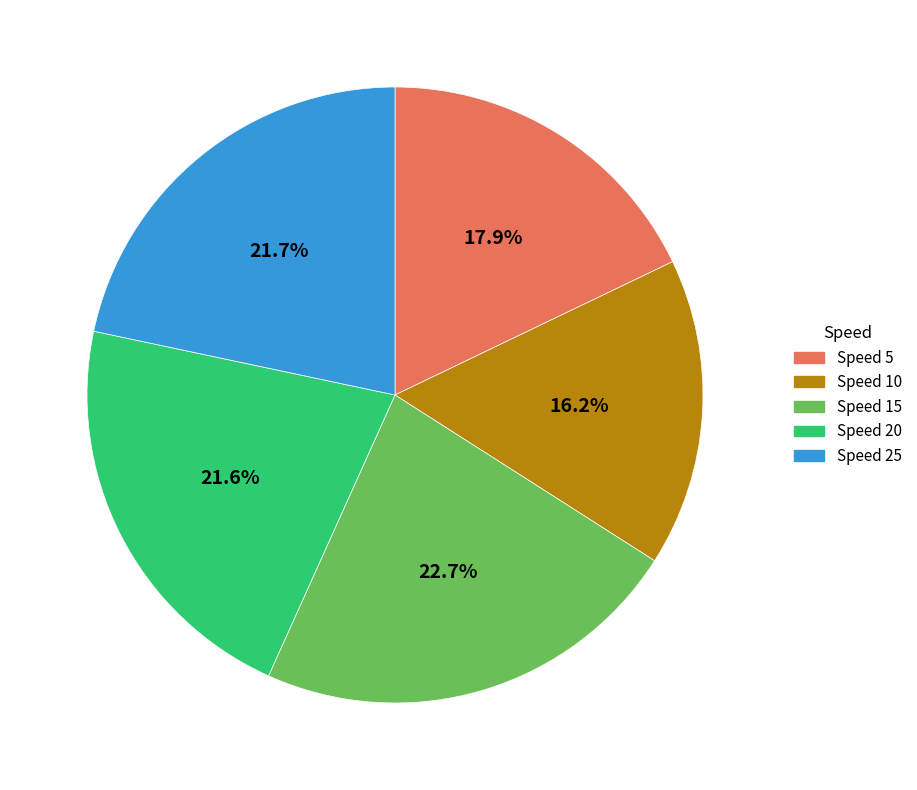

Is there a majority slice in this chart?

No